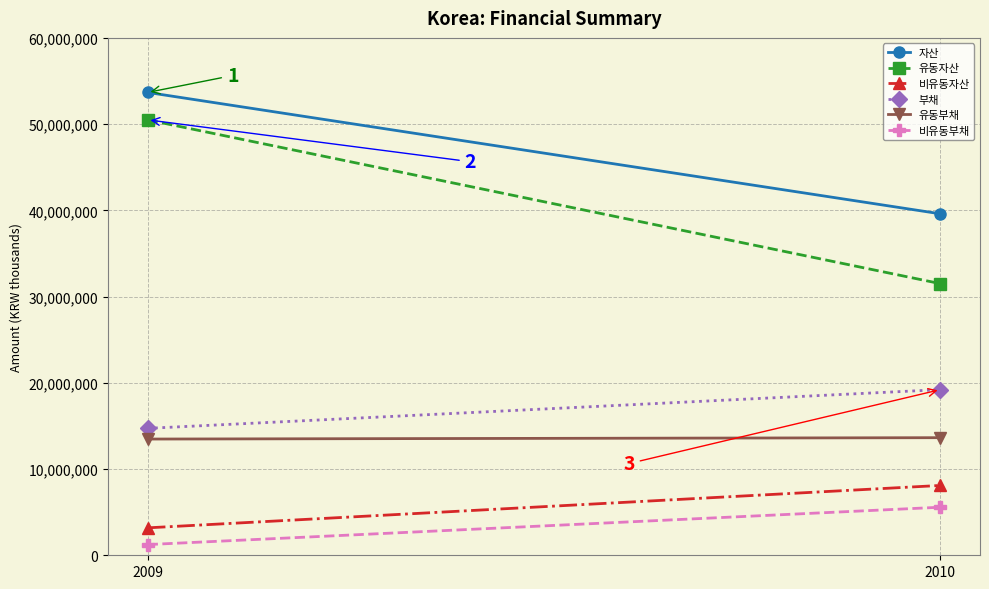

What is the lowest value of the 비유동자산 series?

3181223